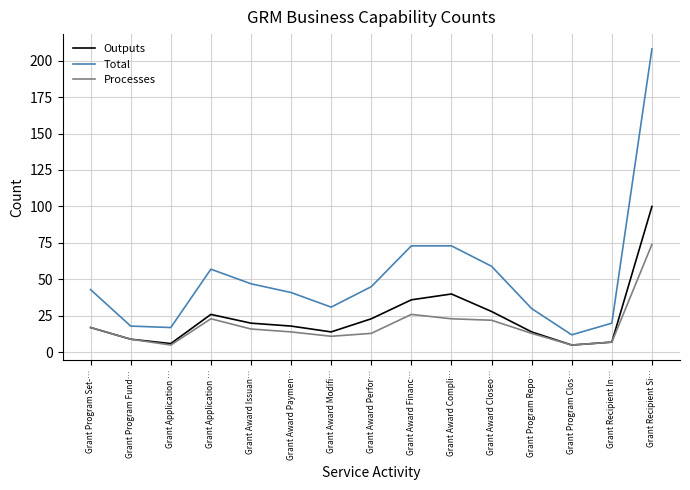

How many lines are shown in the chart?

3